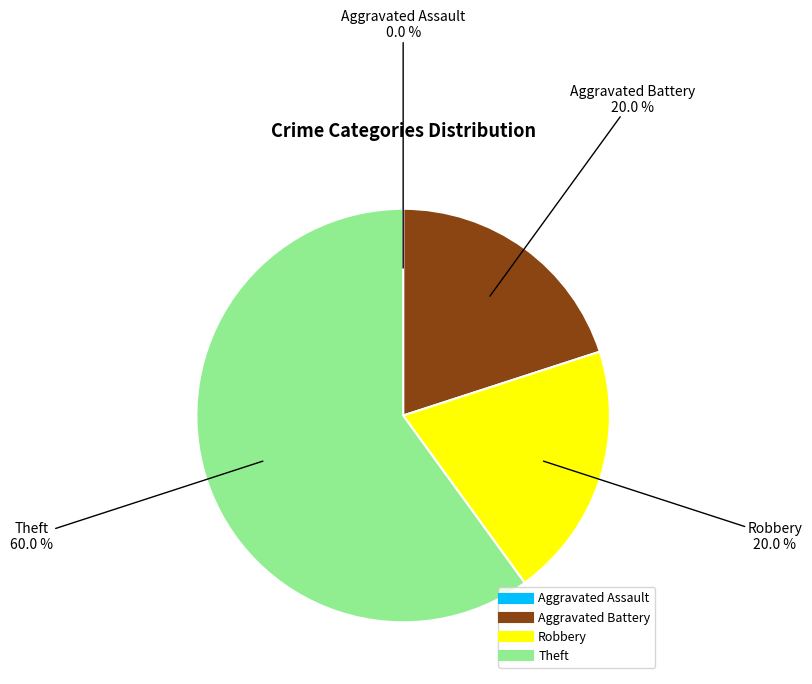

To the nearest percent, what is the average slice percentage?

25%